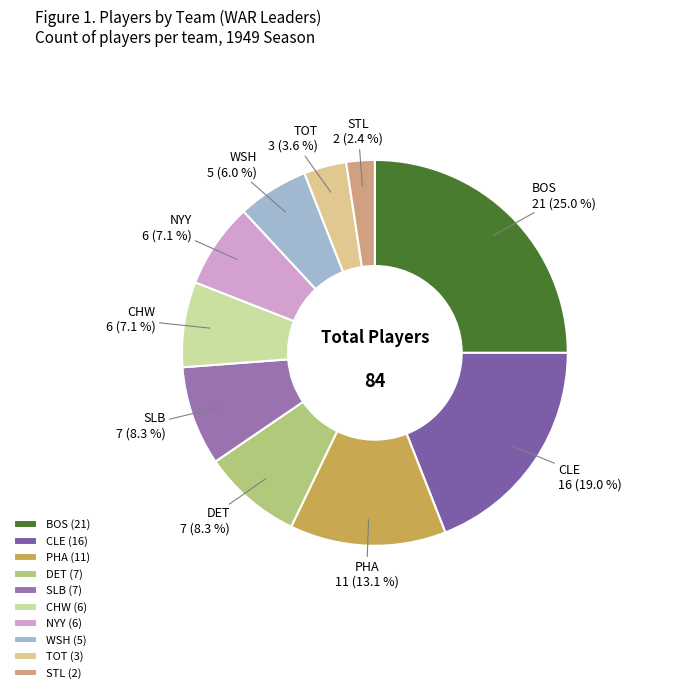

How many segments does this pie chart have?

10